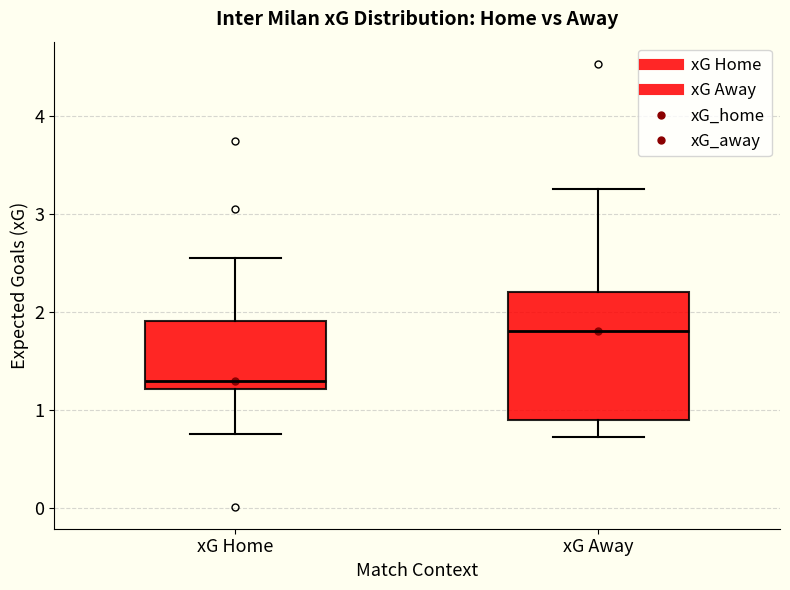

Reading left to right, read every box against the y-axis: the position of its median line, the range the box covers, and the ends of its whiskers. The values are not printed on the chart, so give them approximately, as read against the axis.

xG Home: median 1.3, box 1.2 to 1.9, whiskers 0.8 to 2.5
xG Away: median 1.8, box 0.9 to 2.2, whiskers 0.7 to 3.3